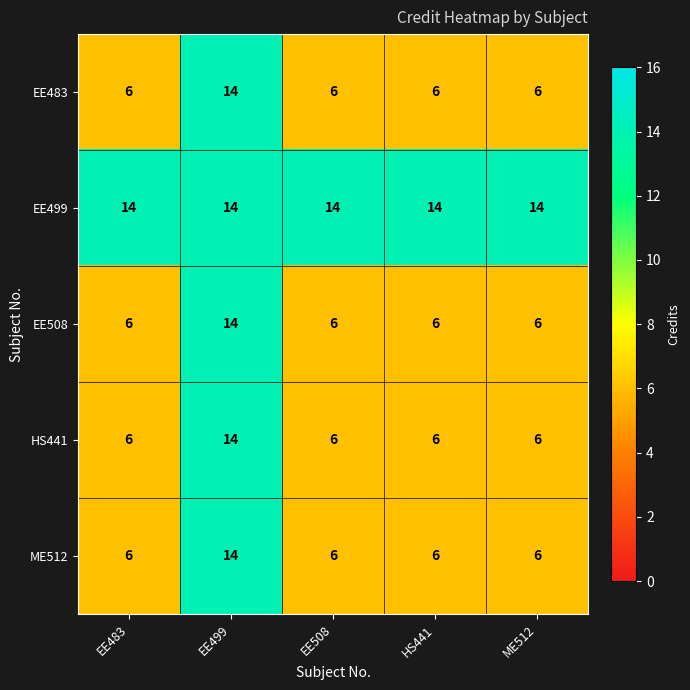

Reading right to left, extract all data points from this chart.

EE483: 6	6	6	14	6
EE499: 14	14	14	14	14
EE508: 6	6	6	14	6
HS441: 6	6	6	14	6
ME512: 6	6	6	14	6